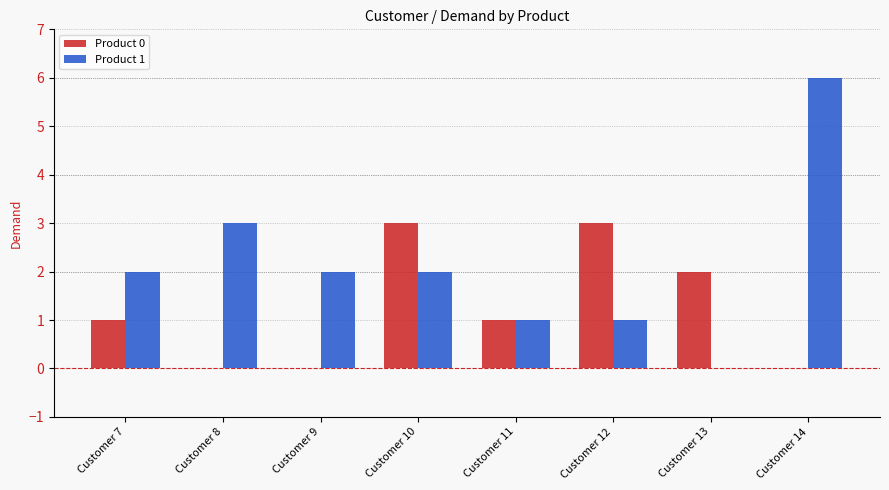

Which series has the largest range (max minus min)?

Product 1